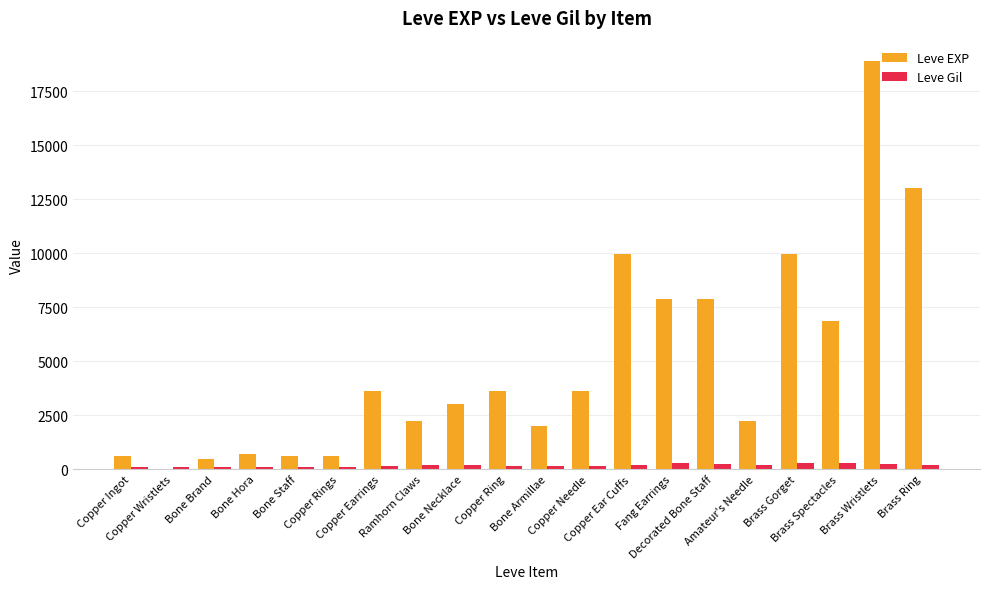

Is the value of Leve Gil at Brass Gorget greater than the value of Leve EXP at Fang Earrings?

No